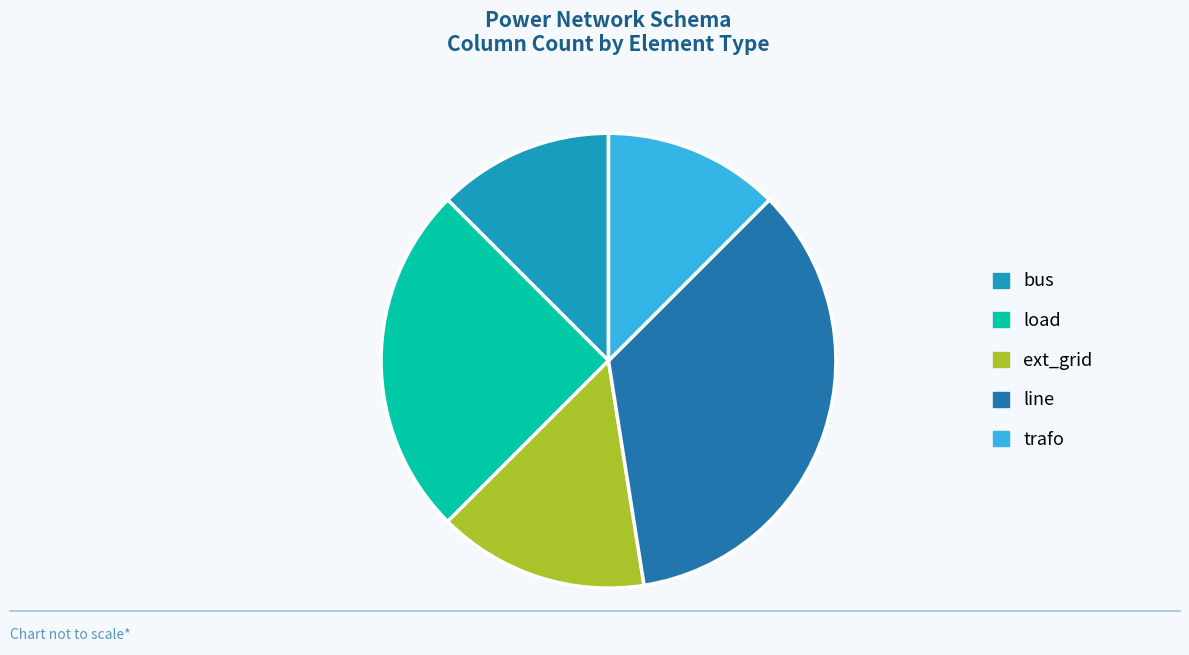

Combined, do line and trafo account for over 50%?

No